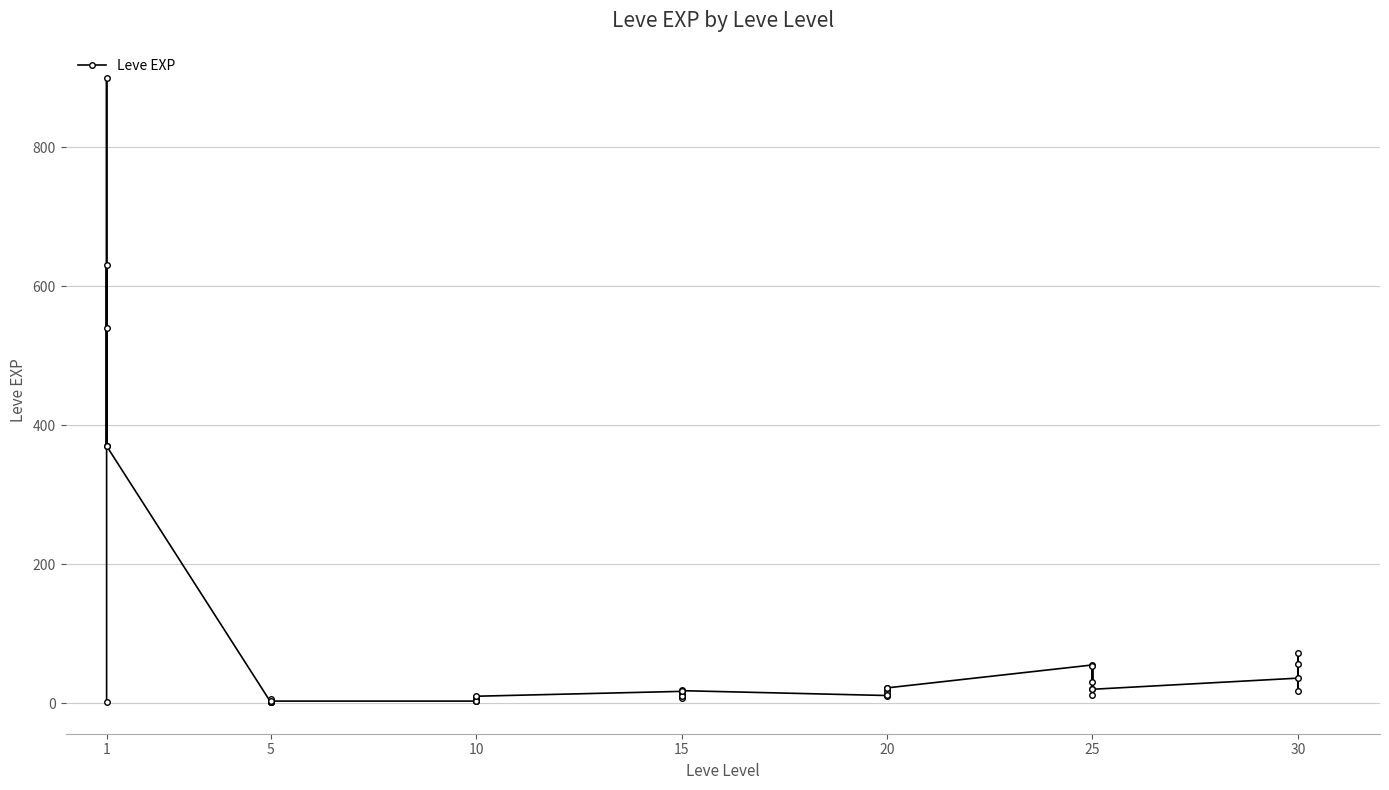

Is this an area chart (filled region under the line)?

No